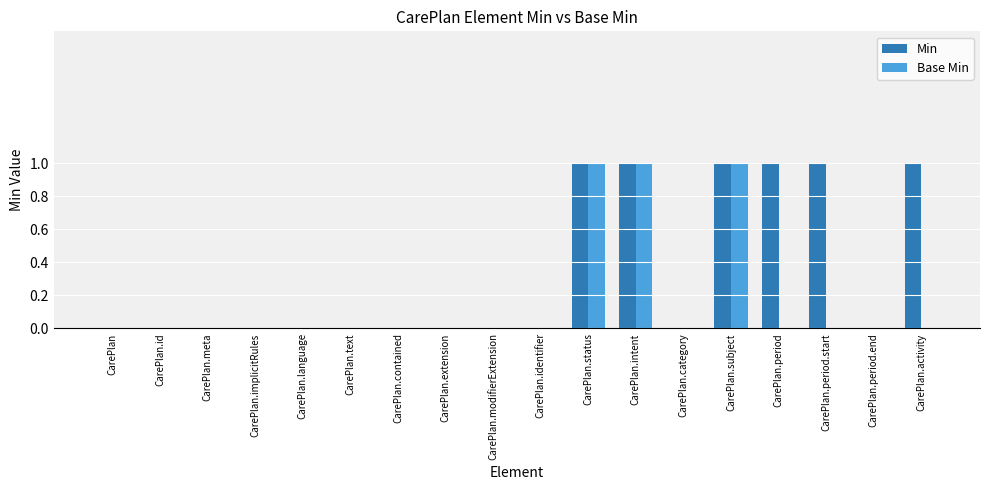

Reading right to left, what are all the values shown in this chart?

Min: CarePlan.activity=1	CarePlan.period.end=0	CarePlan.period.start=1	CarePlan.period=1	CarePlan.subject=1	CarePlan.category=0	CarePlan.intent=1	CarePlan.status=1	CarePlan.identifier=0	CarePlan.modifierExtension=0	CarePlan.extension=0	CarePlan.contained=0	CarePlan.text=0	CarePlan.language=0	CarePlan.implicitRules=0	CarePlan.meta=0	CarePlan.id=0	CarePlan=0
Base Min: CarePlan.activity=0	CarePlan.period.end=0	CarePlan.period.start=0	CarePlan.period=0	CarePlan.subject=1	CarePlan.category=0	CarePlan.intent=1	CarePlan.status=1	CarePlan.identifier=0	CarePlan.modifierExtension=0	CarePlan.extension=0	CarePlan.contained=0	CarePlan.text=0	CarePlan.language=0	CarePlan.implicitRules=0	CarePlan.meta=0	CarePlan.id=0	CarePlan=0